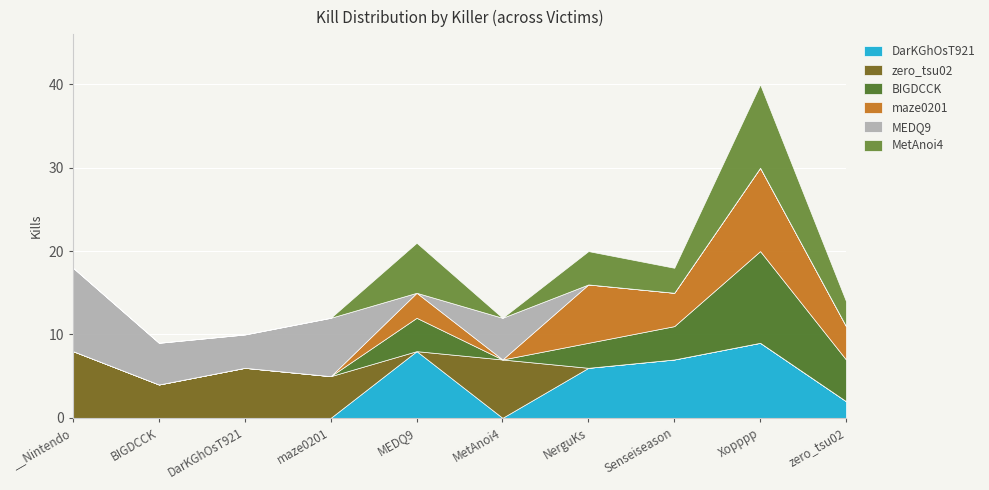

What position from the right is NerguKs?

4